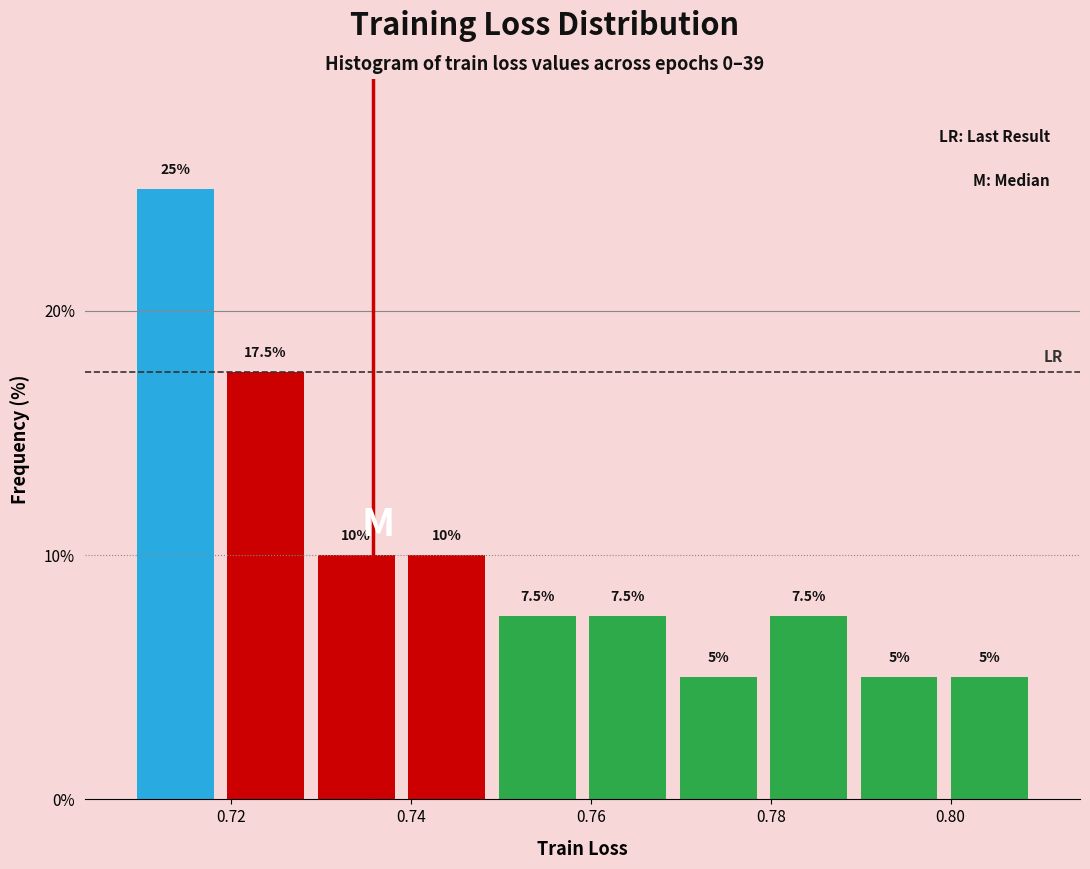

Reading left to right, list every bar in this chart as the range it spans on the x-axis followed by its height. The bar edges are not printed on the chart, so give them approximately, as read against the axis.

0.708 to 0.718: 25.0
0.718 to 0.728: 17.5
0.728 to 0.738: 10.0
0.738 to 0.748: 10.0
0.748 to 0.760: 7.5
0.760 to 0.770: 7.5
0.770 to 0.780: 5.0
0.780 to 0.790: 7.5
0.790 to 0.800: 5.0
0.800 to 0.810: 5.0